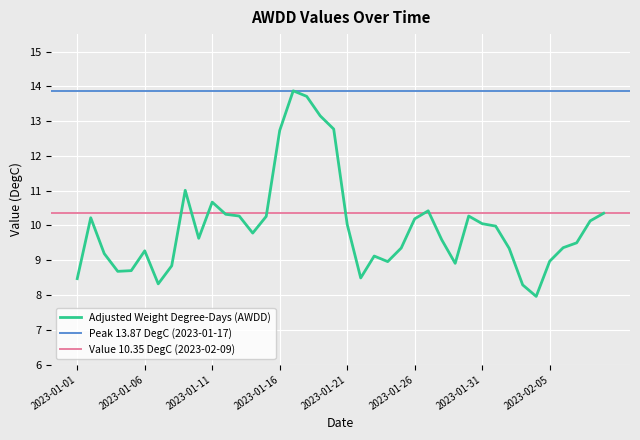

Where does the data first go above 9?

2023-01-02